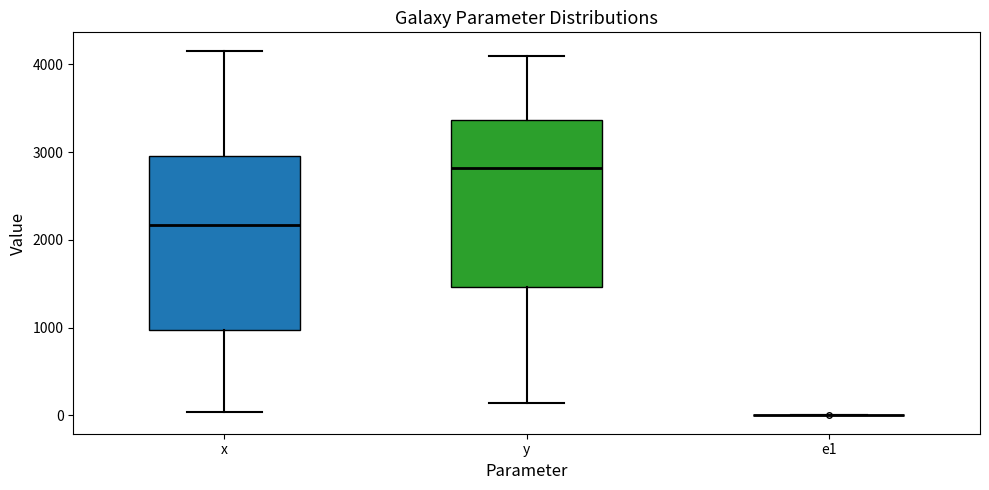

Reading left to right, transcribe this box plot: for each box, give where its median line is, the range the box spans, and where its two whiskers end, as read against the y-axis. The values are not printed on the chart, so give them approximately, as read against the axis.

x: median 2200, box 1000 to 3000, whiskers 0 to 4200
y: median 2800, box 1500 to 3400, whiskers 100 to 4100
e1: box collapsed to a line at 0, whiskers 0 to 0